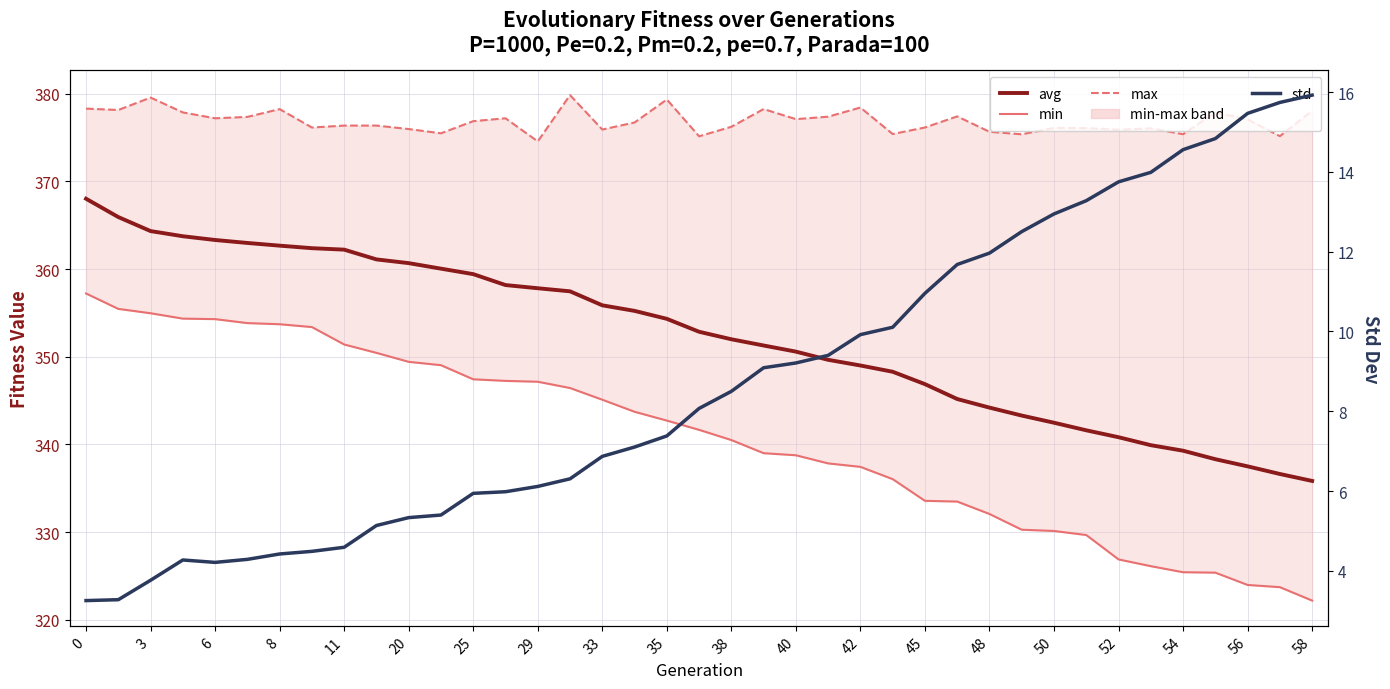

Which series has the largest total across all categories?

max